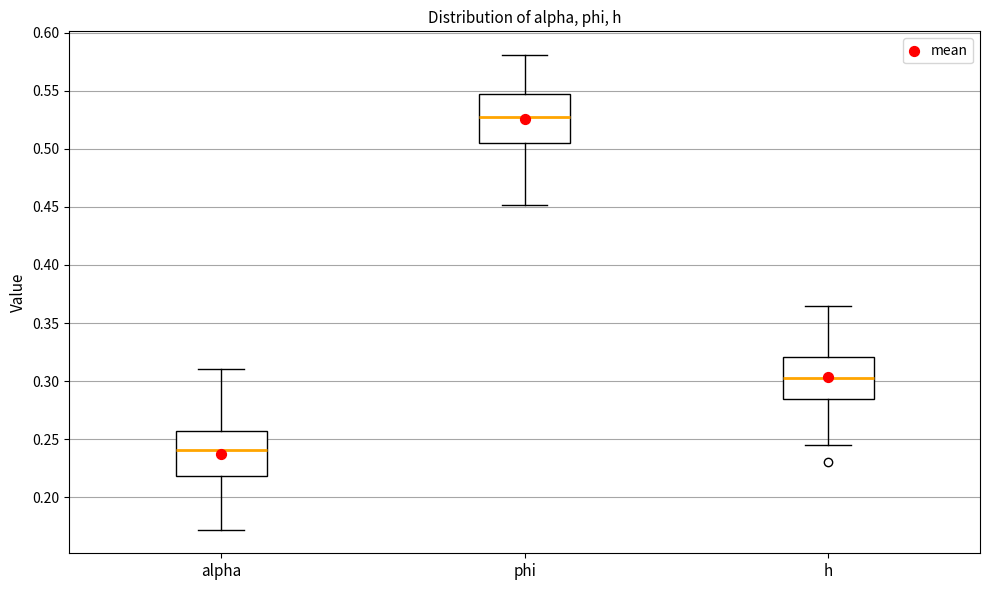

Which box has the lowest median line?

alpha